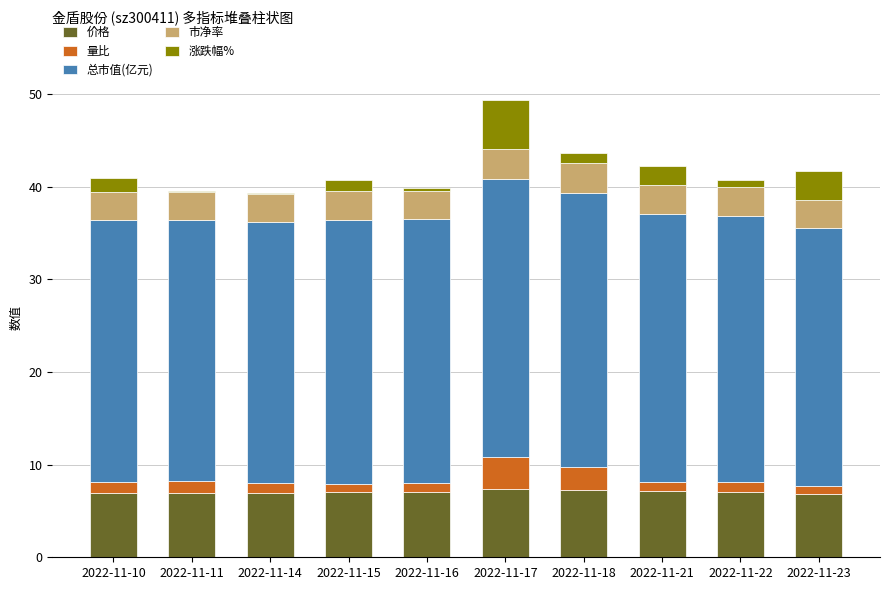

What value does the 价格 series have at 2022-11-17?

7.4